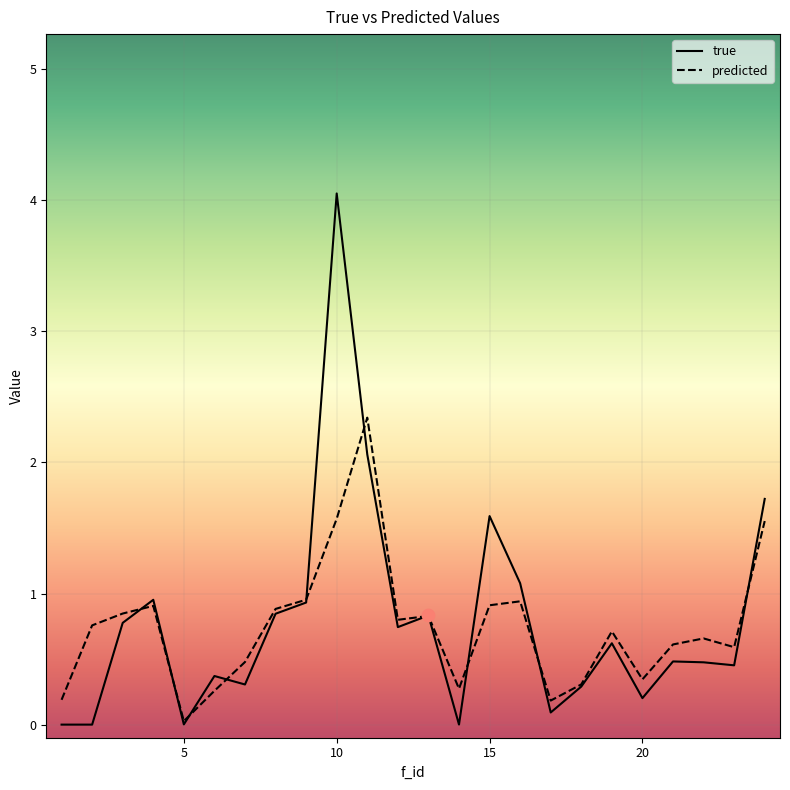

At which category is the sum across all series the highest?

10